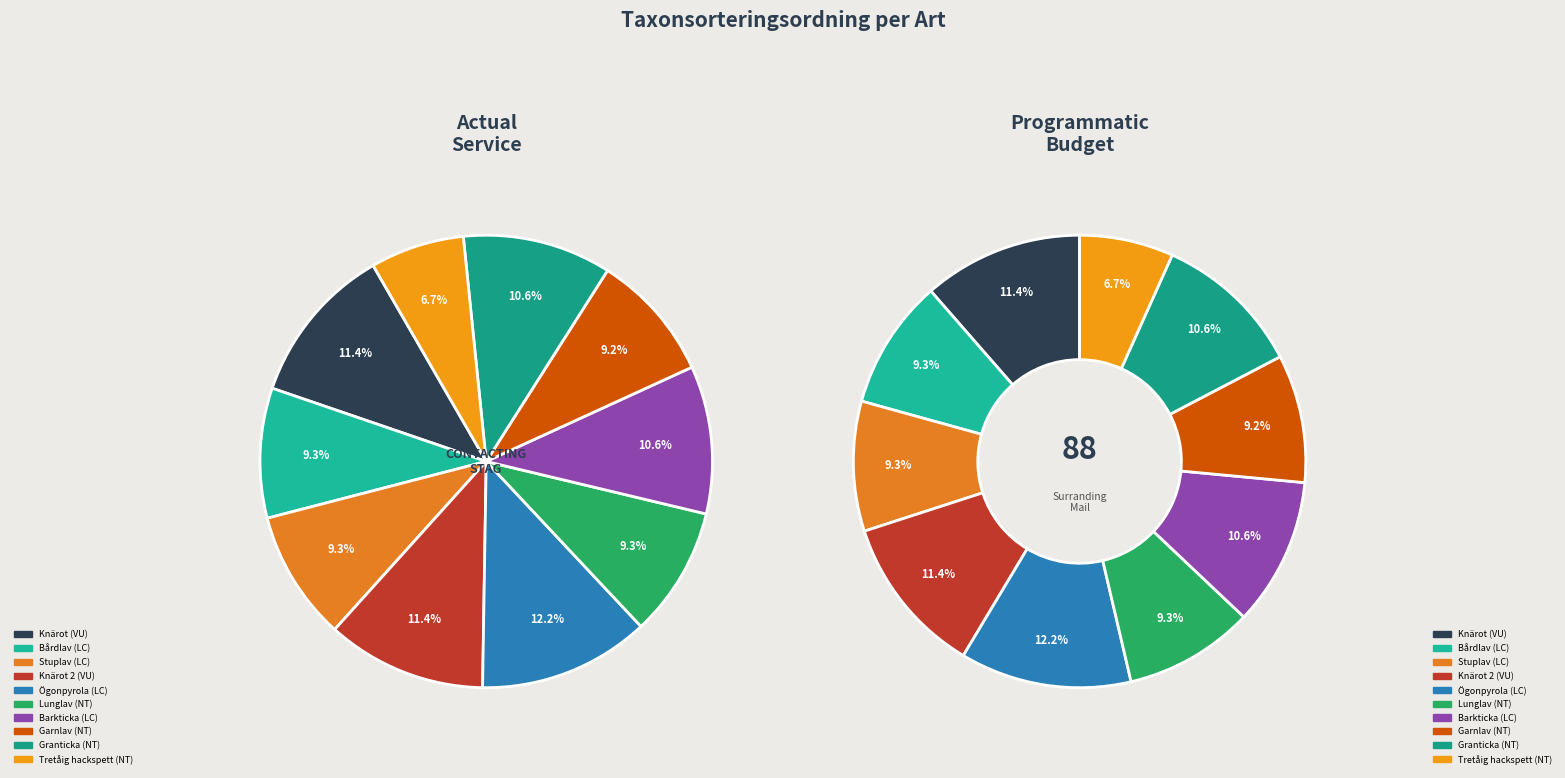

What portion of the pie excludes Stuplav (LC)?

90.7%